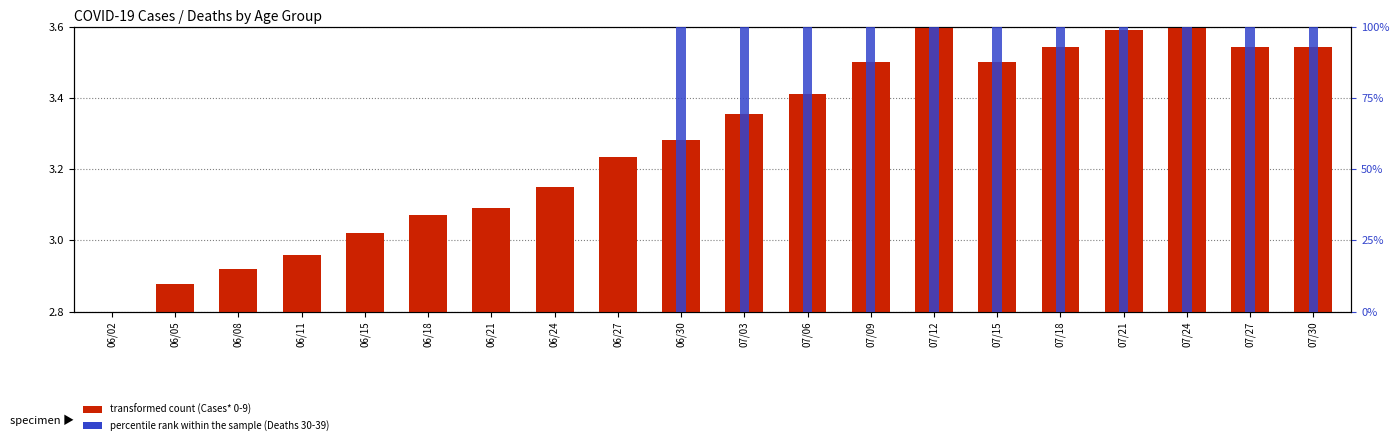

How many data points does each series have?

20